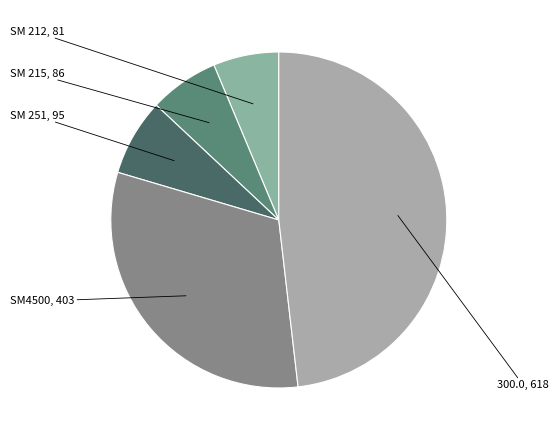

How many segments does this pie chart have?

5